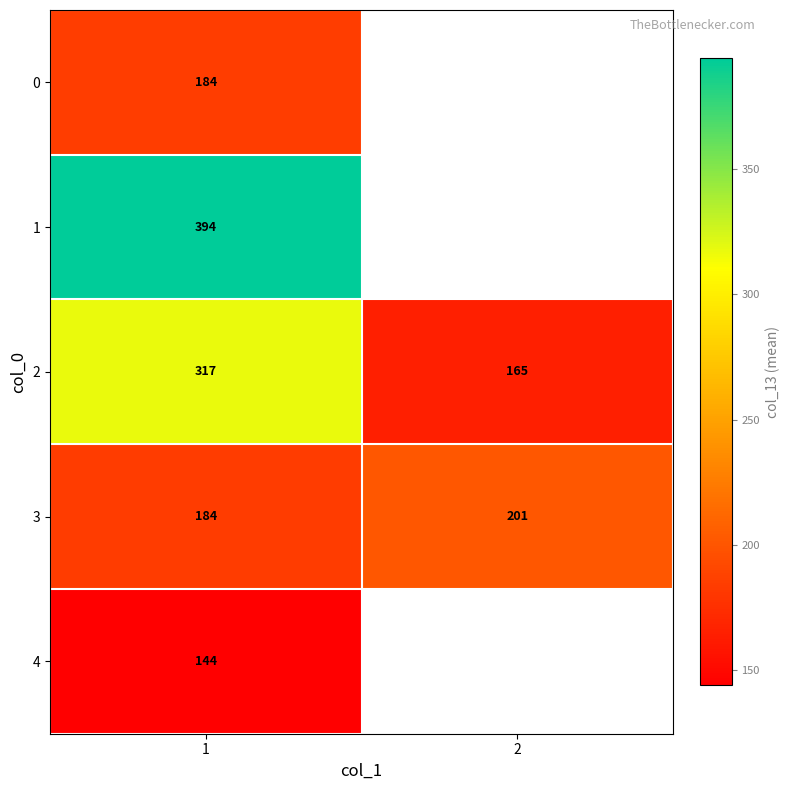

What is the sum of all 2 values?

482.0